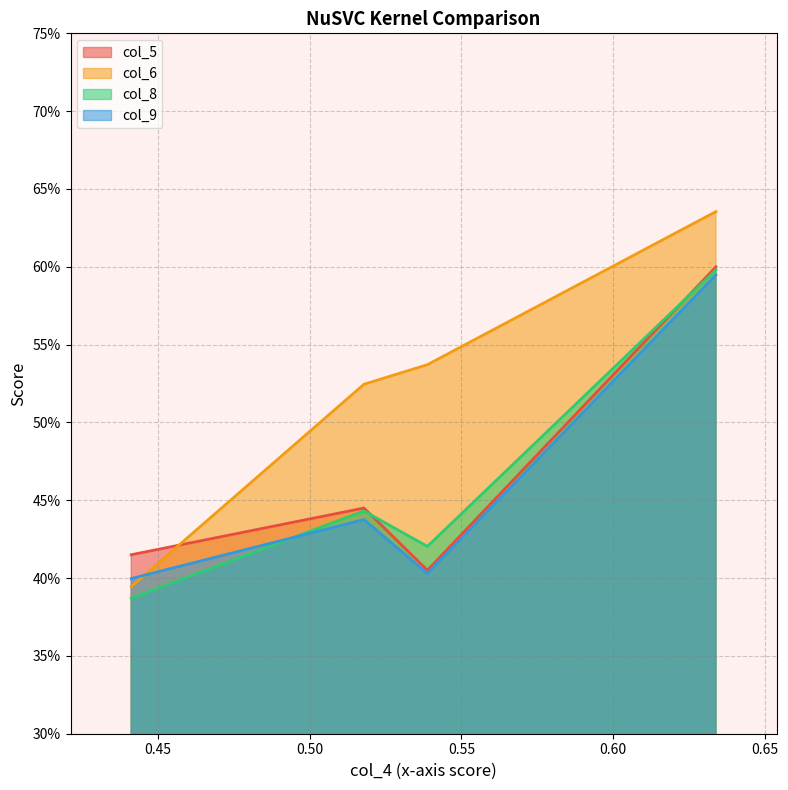

What is the minimum value for col_6?

0.4